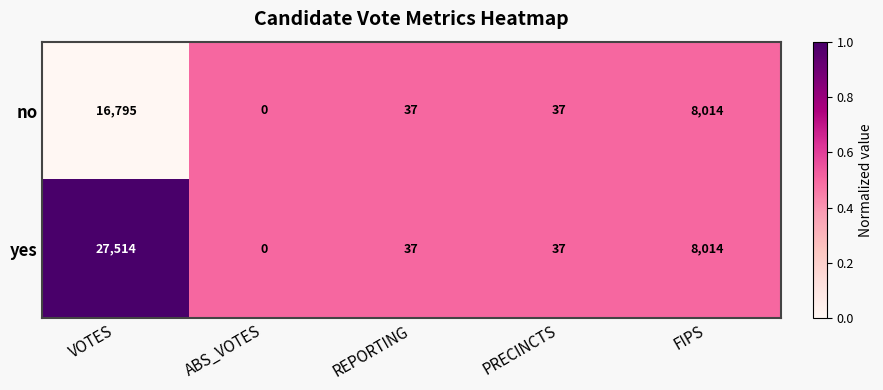

Is the value of yes at VOTES greater than the value of no at ABS_VOTES?

Yes